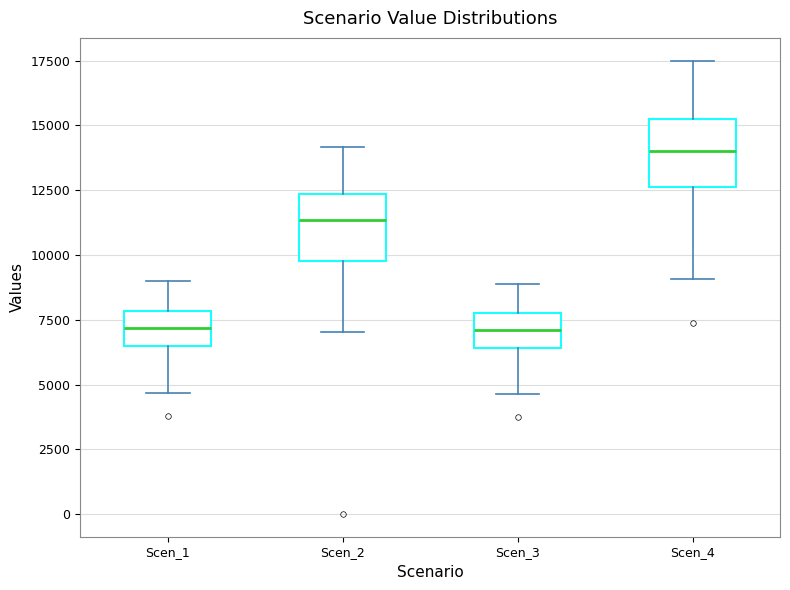

Reading left to right, read every box against the y-axis: the position of its median line, the range the box covers, and the ends of its whiskers. The values are not printed on the chart, so give them approximately, as read against the axis.

Scen_1: median 7000, box 6500 to 8000, whiskers 4500 to 9000
Scen_2: median 11500, box 10000 to 12500, whiskers 7000 to 14000
Scen_3: median 7000, box 6500 to 7500, whiskers 4500 to 9000
Scen_4: median 14000, box 12500 to 15500, whiskers 9000 to 17500